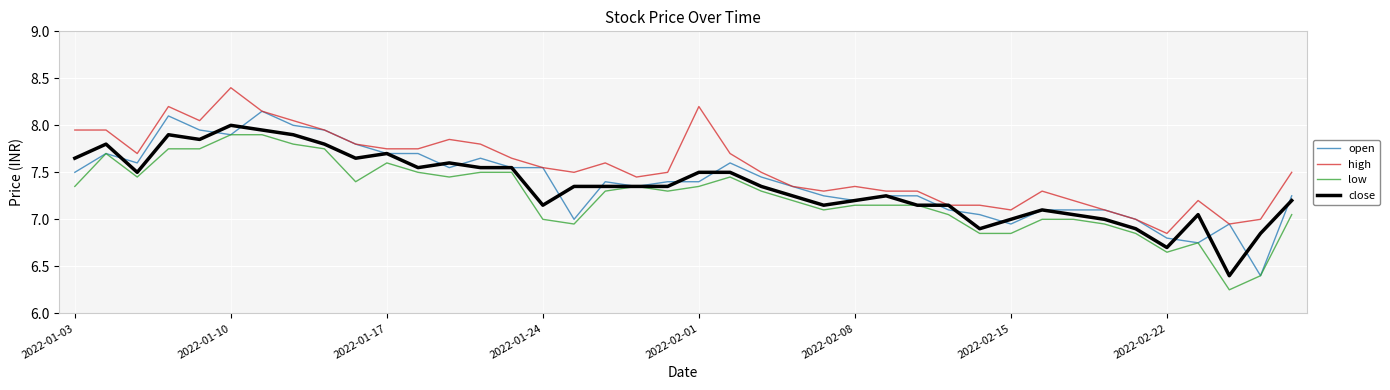

What is the maximum value shown in the chart?

8.4